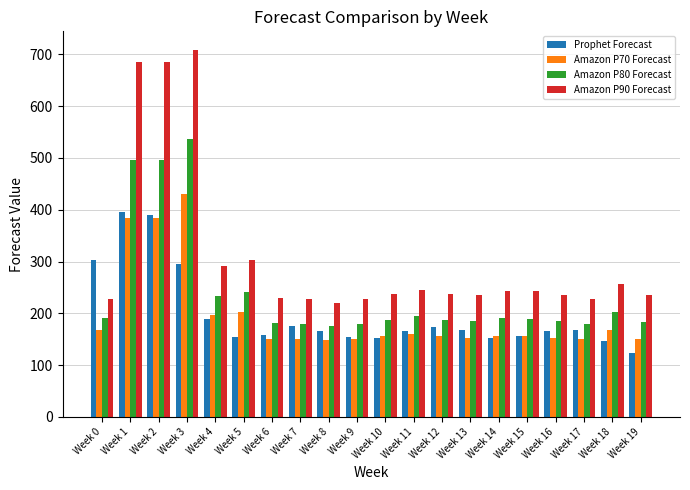

Which series has the largest range (max minus min)?

Amazon P90 Forecast